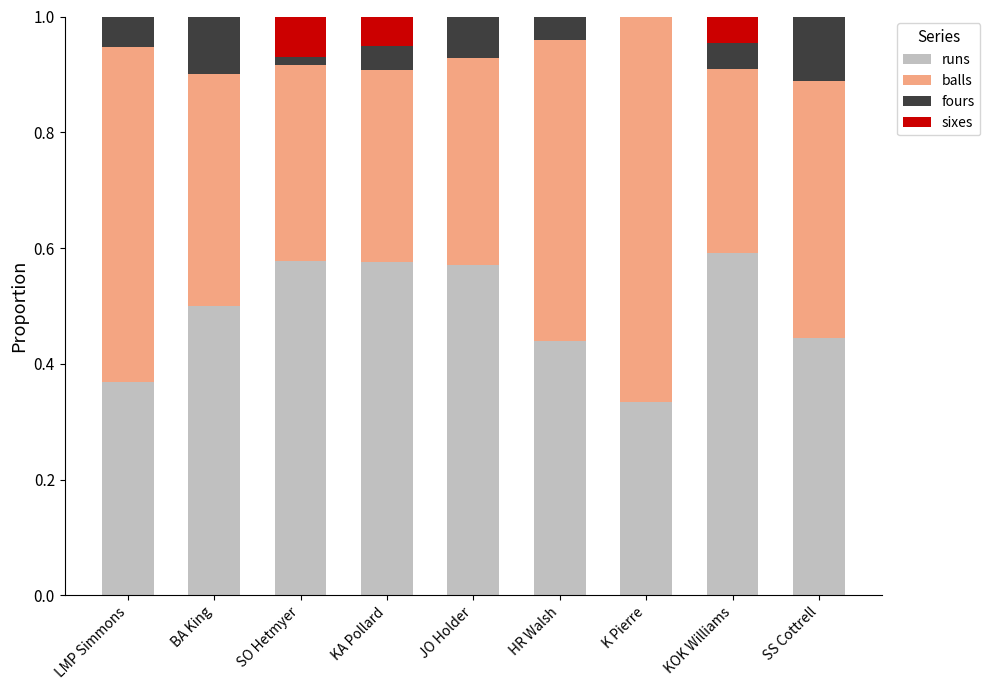

The runs series shows 0.4 at KOK Williams. True or false?

False